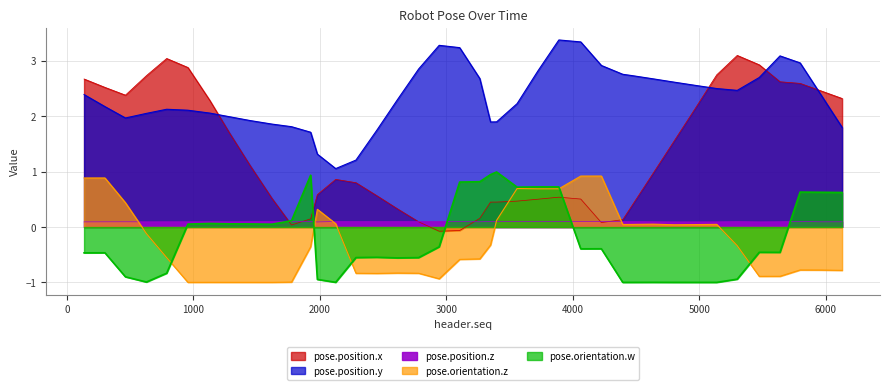

What is the sum of all pose.orientation.z values?

-10.3